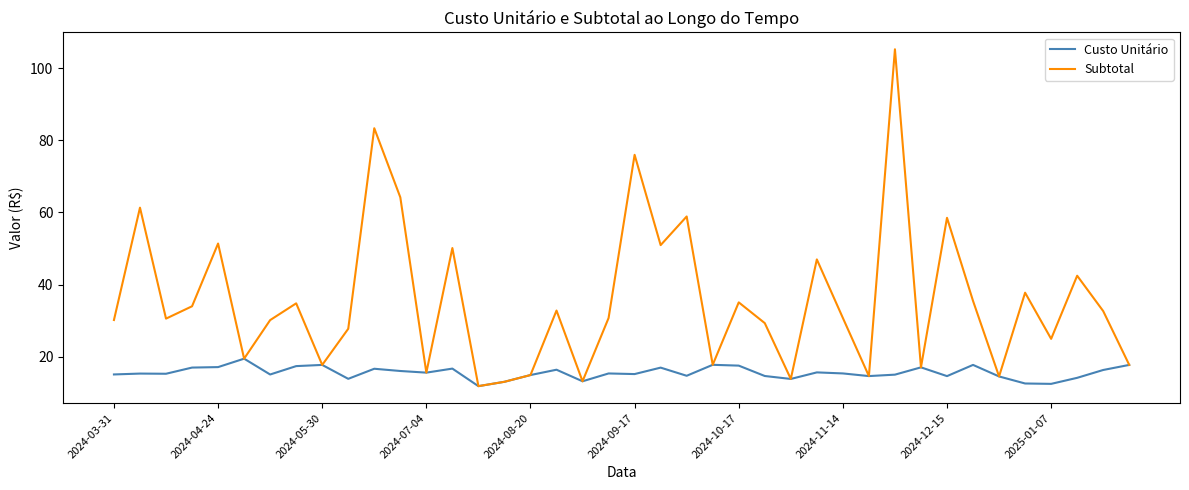

What is the maximum value shown in the chart?

105.2